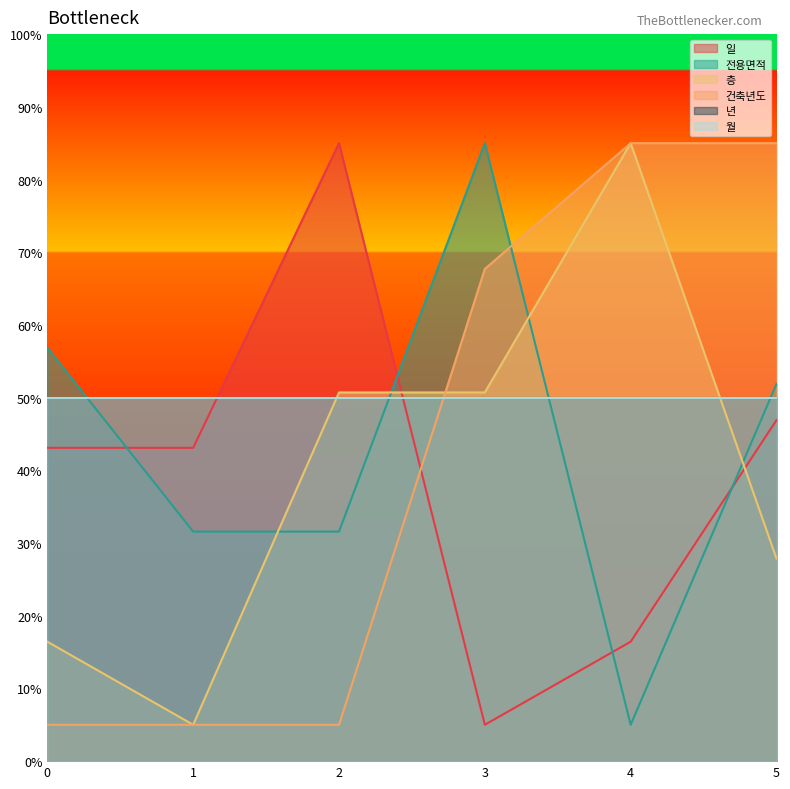

What is the average value of the 일 series?

39.9